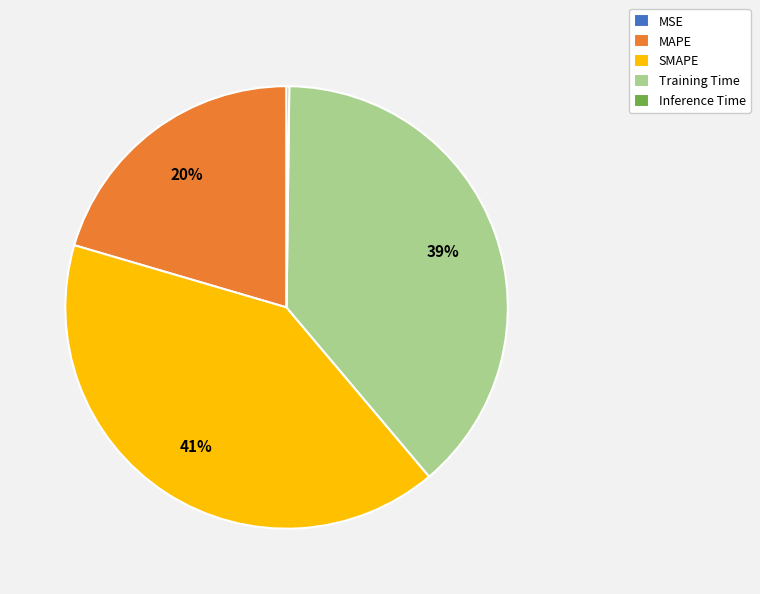

What percentage is the MAPE slice, to the nearest percent?

20%